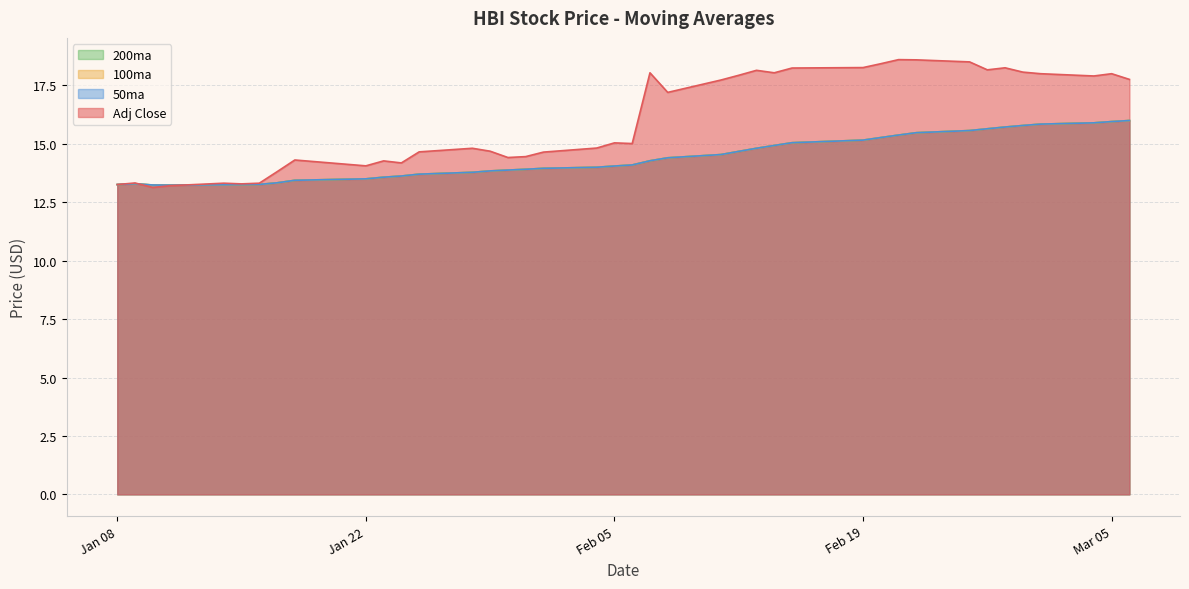

Which series has the largest total across all categories?

Adj Close